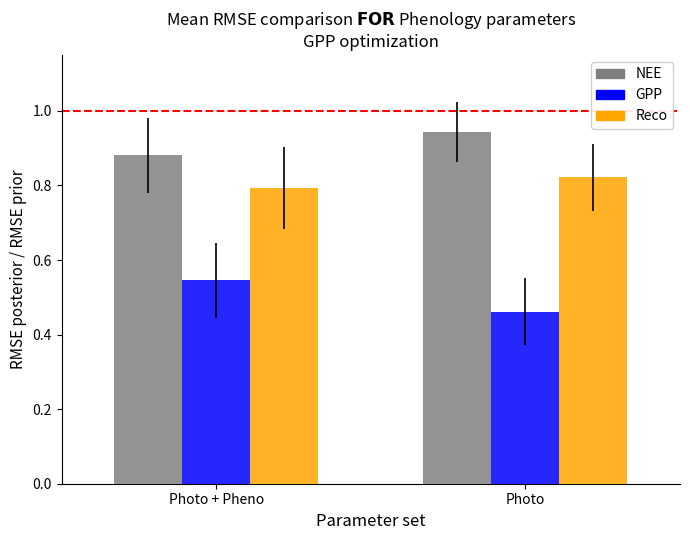

Which label corresponds to the smallest value in the chart?

Photo